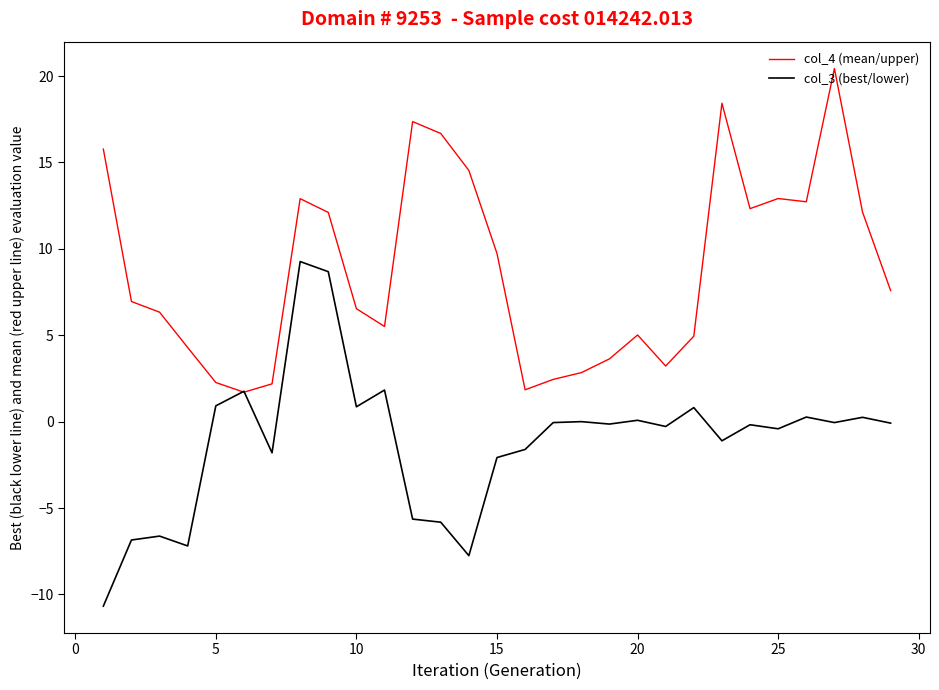

Rank the series by their maximum value, from highest to lowest.

col_4 (mean/upper), col_3 (best/lower)